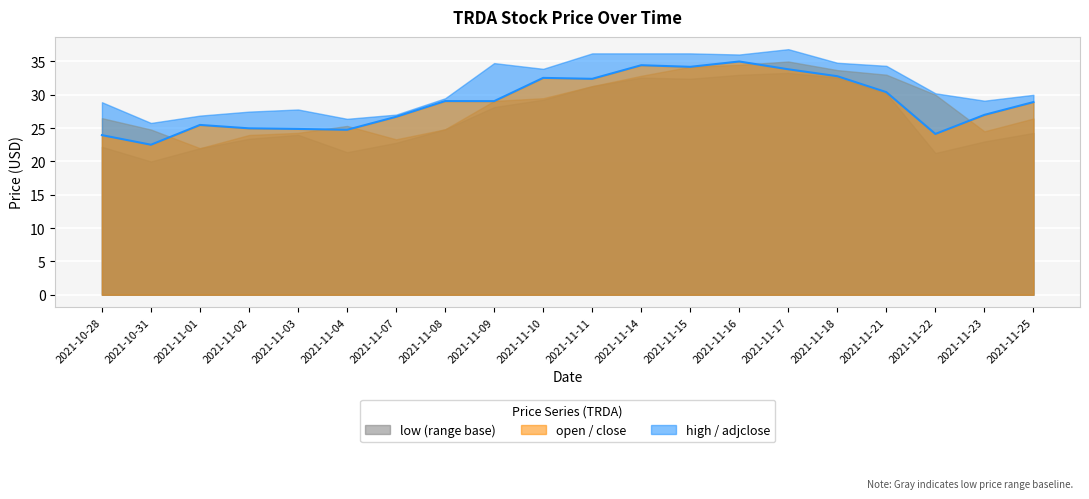

Is it true that the value at 2021-11-18 is 21.0?

False